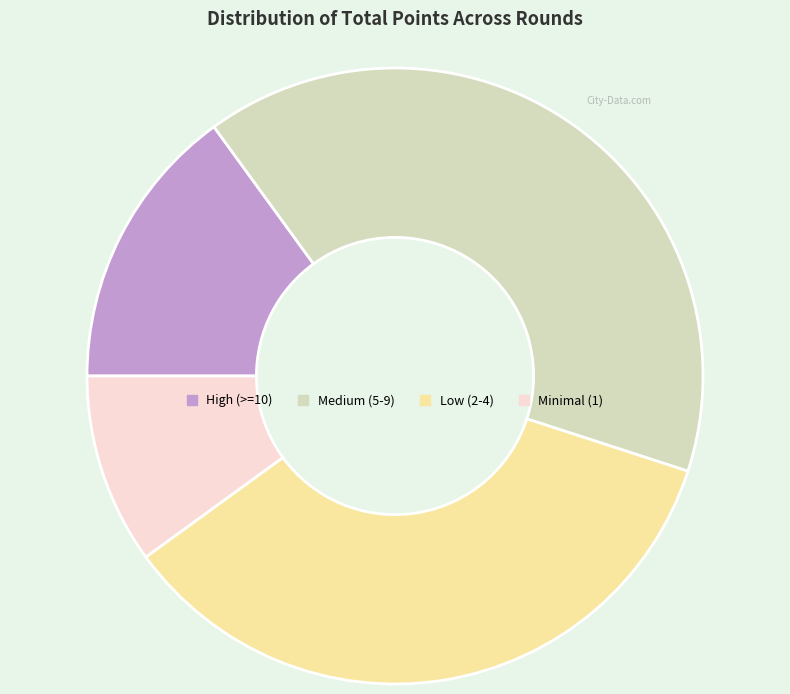

What is the ratio of the value at High (>=10) to the value at Minimal (1)?

1.5